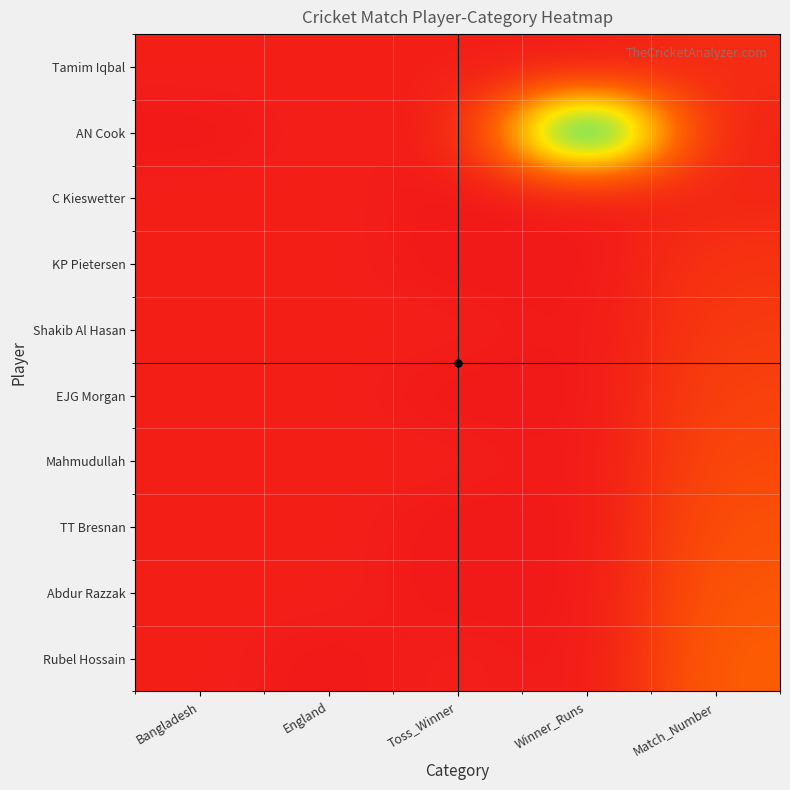

Reading right to left, what are all the values shown in this chart?

Tamim Iqbal: Match_Number=0.1	Winner_Runs=0.0	Toss_Winner=0.0	England=0.0	Bangladesh=0.0
AN Cook: Match_Number=0.0	Winner_Runs=1.0	Toss_Winner=0.0	England=0.0	Bangladesh=0.0
C Kieswetter: Match_Number=0.0	Winner_Runs=0.0	Toss_Winner=0.0	England=0.0	Bangladesh=0.0
KP Pietersen: Match_Number=0.1	Winner_Runs=0.0	Toss_Winner=0.0	England=0.0	Bangladesh=0.0
Shakib Al Hasan: Match_Number=0.1	Winner_Runs=0.0	Toss_Winner=0.0	England=0.0	Bangladesh=0.0
EJG Morgan: Match_Number=0.1	Winner_Runs=0.0	Toss_Winner=0.0	England=0.0	Bangladesh=0.0
Mahmudullah: Match_Number=0.2	Winner_Runs=0.0	Toss_Winner=0.0	England=0.0	Bangladesh=0.0
TT Bresnan: Match_Number=0.2	Winner_Runs=0.0	Toss_Winner=0.0	England=0.0	Bangladesh=0.0
Abdur Razzak: Match_Number=0.2	Winner_Runs=0.0	Toss_Winner=0.0	England=0.0	Bangladesh=0.0
Rubel Hossain: Match_Number=0.2	Winner_Runs=0.0	Toss_Winner=0.0	England=0.0	Bangladesh=0.0